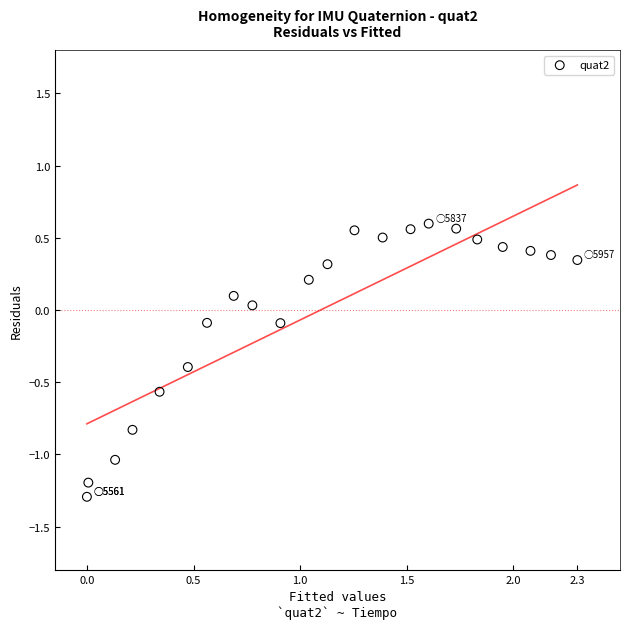

What is the range of X values (max minus min)?

2.3